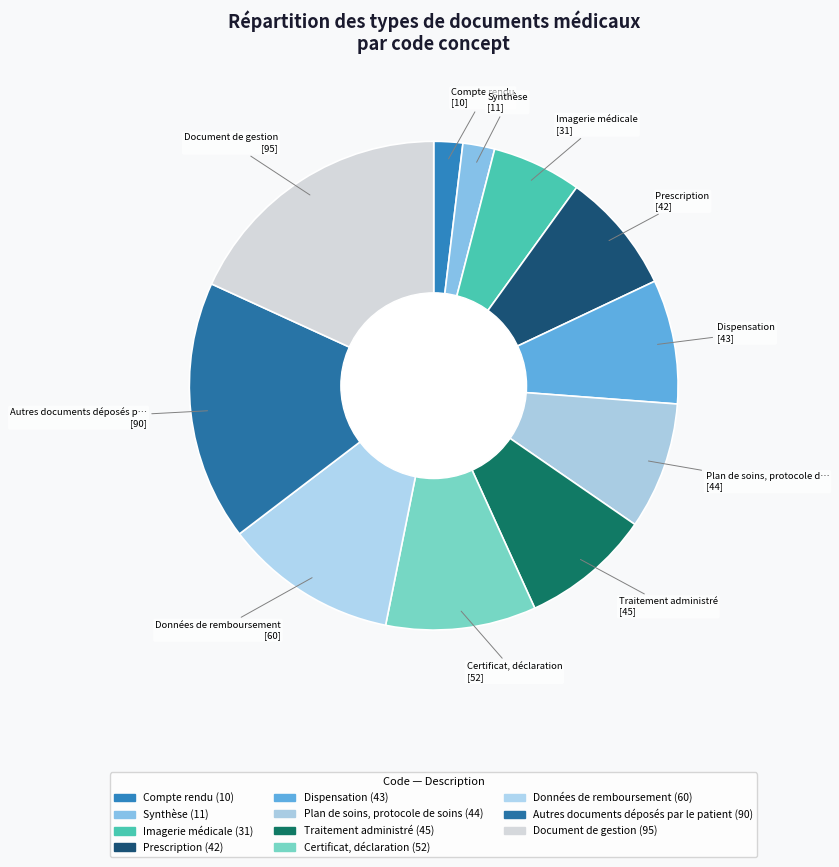

Does any single category account for the majority?

No